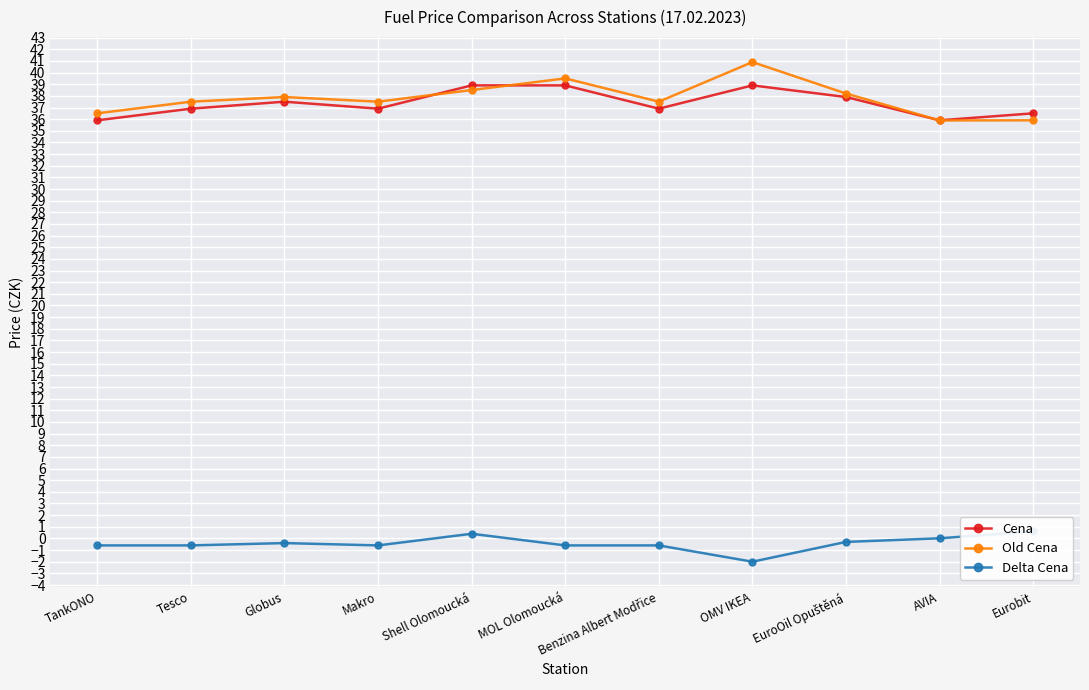

Reading left to right, list all the values displayed in this chart.

Cena: 35.9	36.9	37.5	36.9	38.9	38.9	36.9	38.9	37.9	35.9	36.5
Old Cena: 36.5	37.5	37.9	37.5	38.5	39.5	37.5	40.9	38.2	35.9	35.9
Delta Cena: -0.6	-0.6	-0.4	-0.6	0.4	-0.6	-0.6	-2.0	-0.3	0.0	0.6